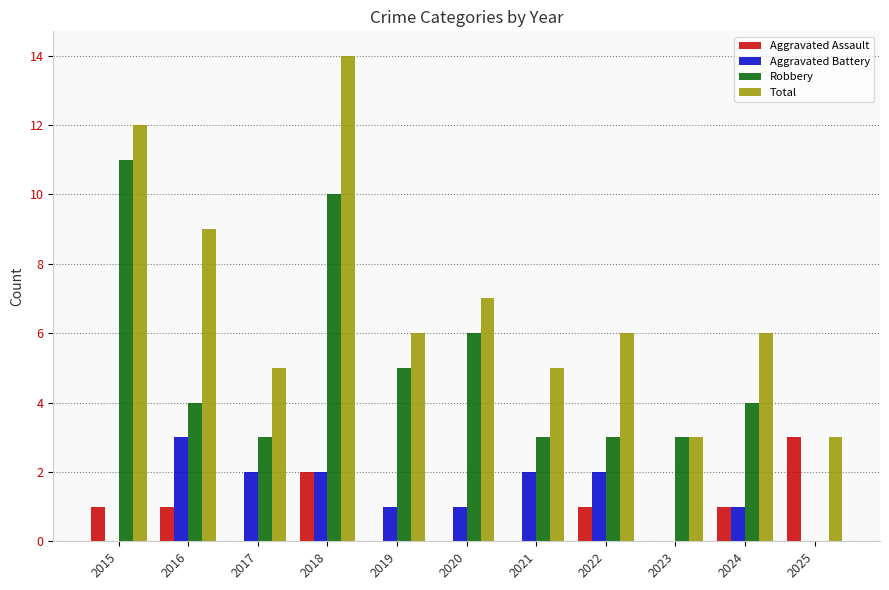

The value of Total at 2020 is 9. True or false?

False